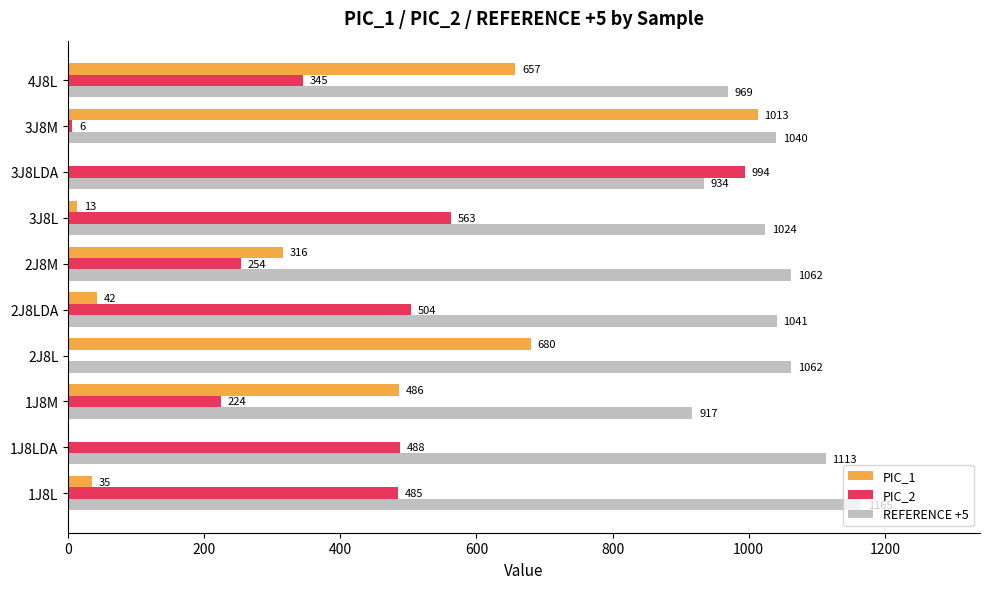

Which series has the largest range (max minus min)?

PIC_1